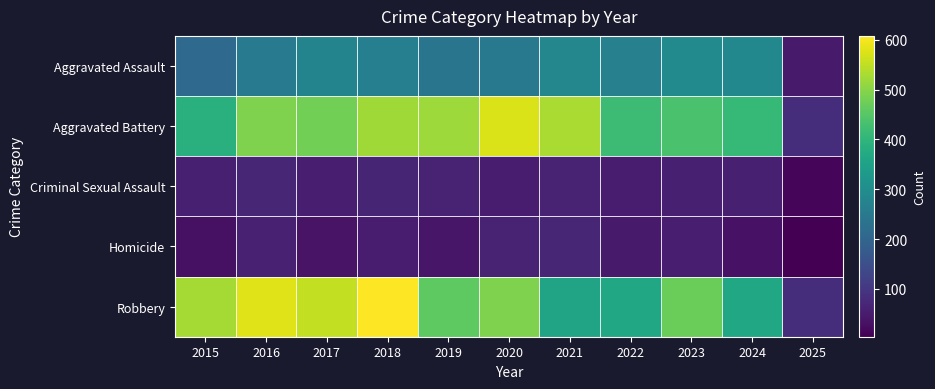

List the series in order of their peak value, highest first.

Robbery, Aggravated Battery, Aggravated Assault, Criminal Sexual Assault, Homicide